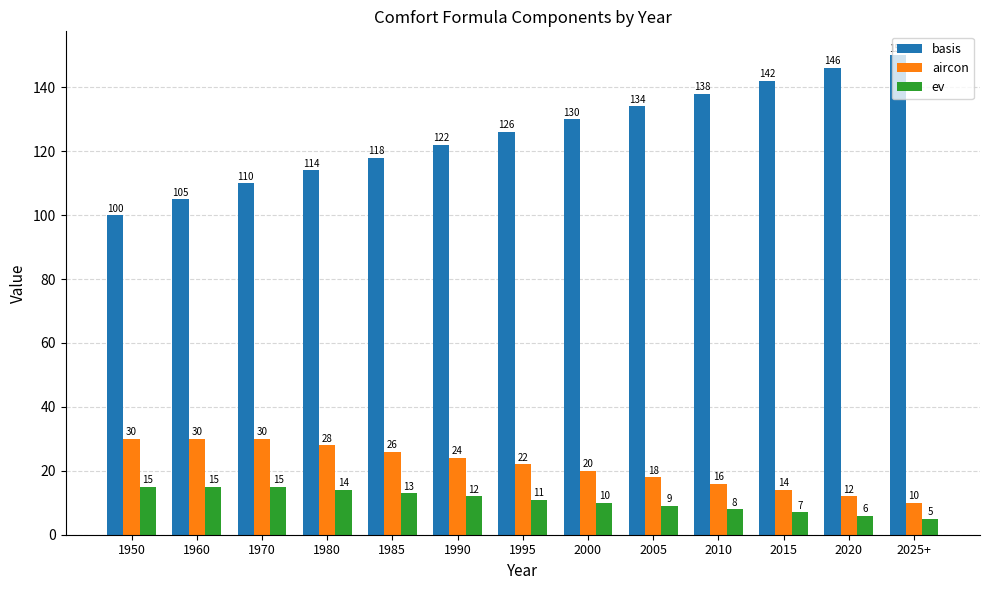

How many bars are there in total?

39